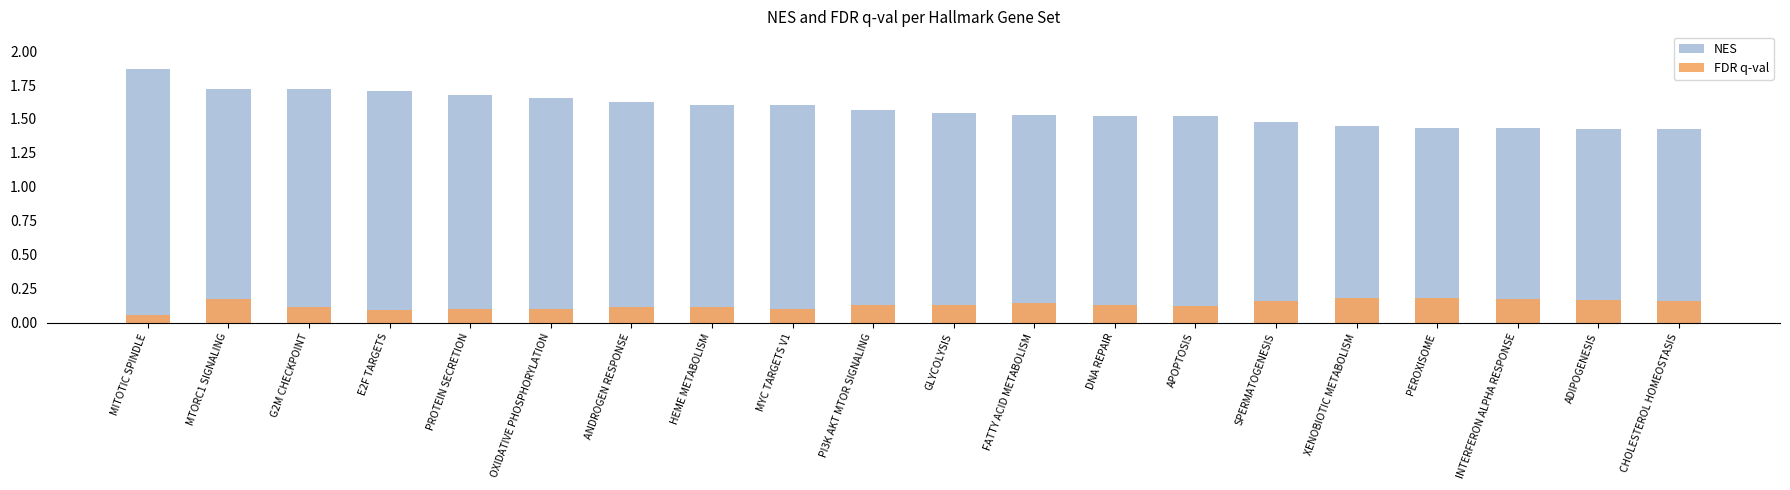

Is it true that FDR q-val equals 0.2 at HEME METABOLISM?

False